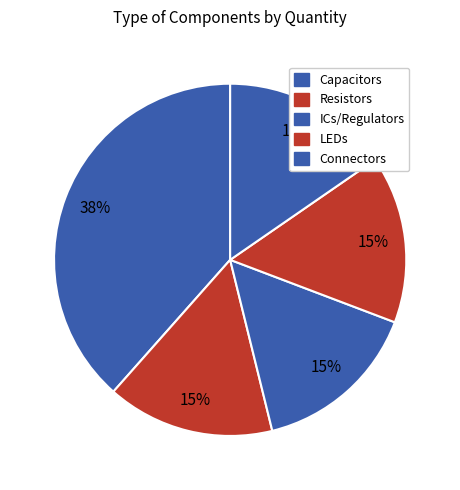

How many segments does this pie chart have?

5